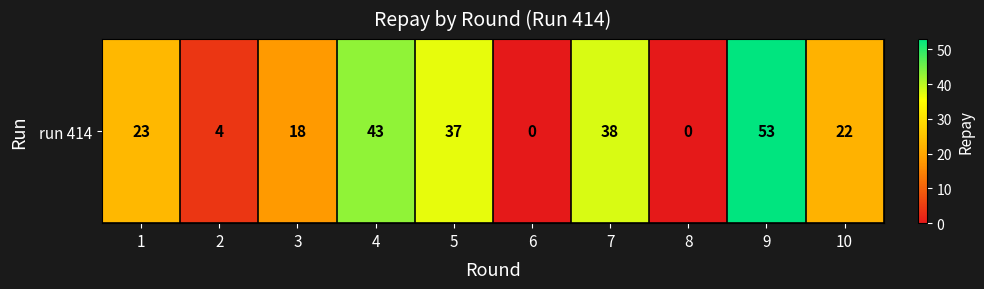

How many data points are less than 23?

5